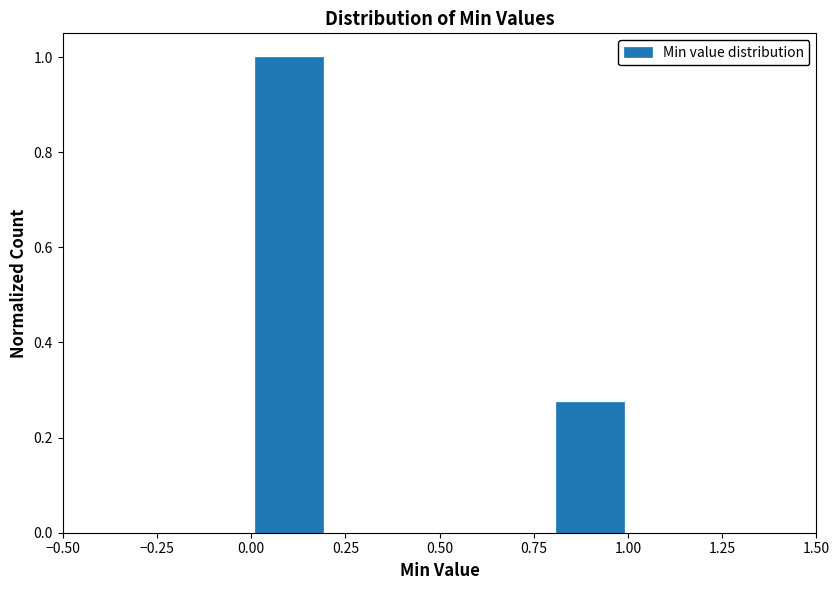

Over which range of the x-axis is the bar tallest?

0.0 to 0.2